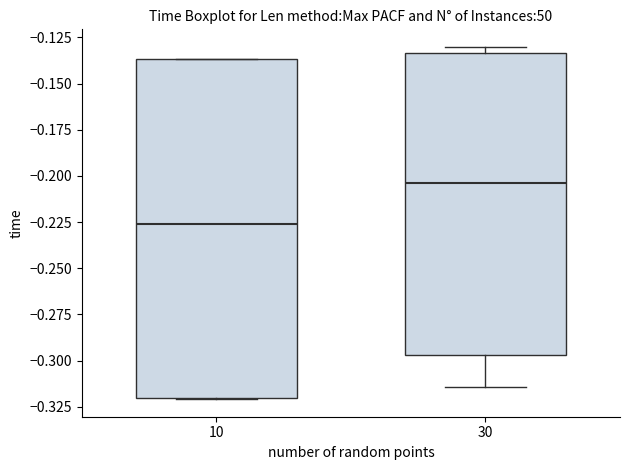

Comparing the boxes themselves (not the whiskers), which one is the tallest?

10